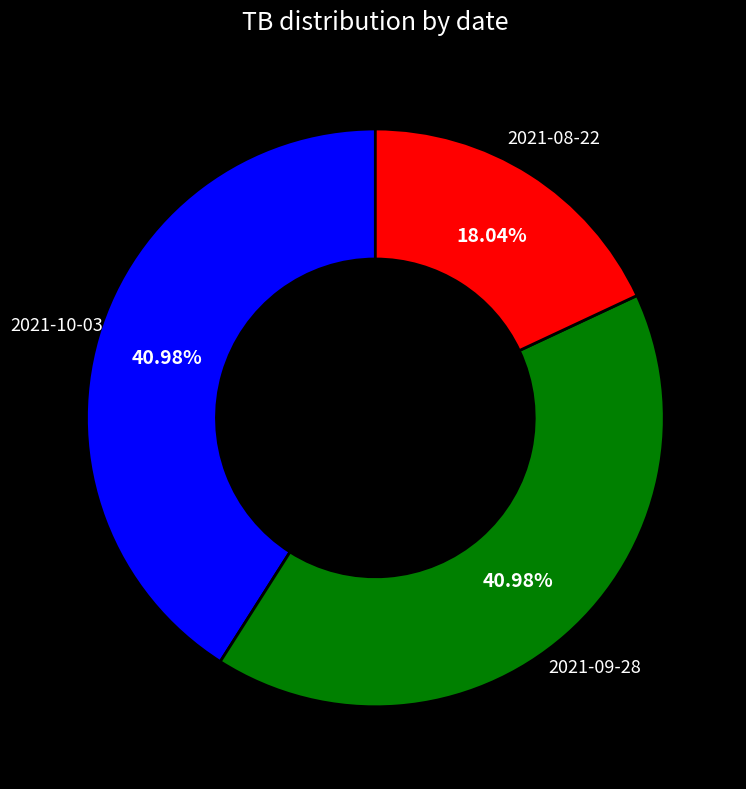

Is 2021-10-03 the majority of the pie?

No